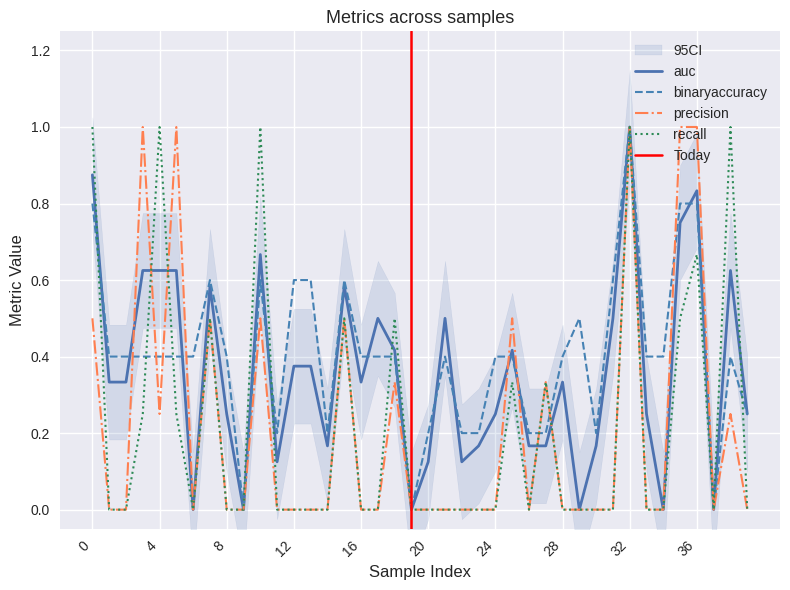

At which category does the chart reach its peak across all series?

32